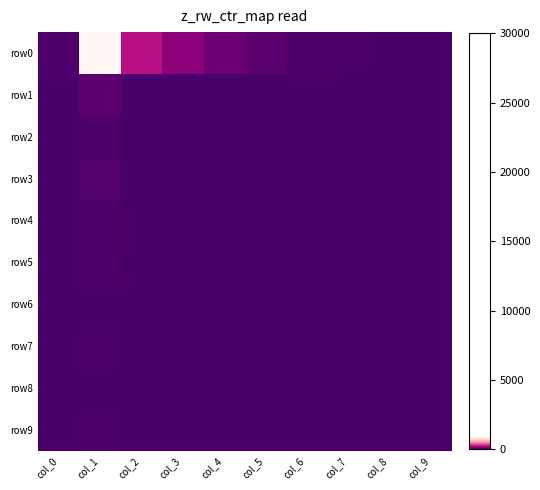

Reading right to left, list all the values displayed in this chart.

row0: col_9=4	col_8=6	col_7=8	col_6=18	col_5=47	col_4=83	col_3=152	col_2=254	col_1=892	col_0=19
row1: col_9=0	col_8=0	col_7=0	col_6=0	col_5=3	col_4=1	col_3=0	col_2=0	col_1=48	col_0=4
row2: col_9=0	col_8=0	col_7=0	col_6=0	col_5=1	col_4=0	col_3=0	col_2=1	col_1=15	col_0=4
row3: col_9=0	col_8=0	col_7=0	col_6=0	col_5=0	col_4=0	col_3=0	col_2=2	col_1=22	col_0=6
row4: col_9=0	col_8=0	col_7=0	col_6=0	col_5=0	col_4=0	col_3=0	col_2=1	col_1=11	col_0=4
row5: col_9=0	col_8=0	col_7=0	col_6=0	col_5=0	col_4=0	col_3=0	col_2=1	col_1=15	col_0=4
row6: col_9=0	col_8=0	col_7=1	col_6=0	col_5=0	col_4=0	col_3=0	col_2=0	col_1=6	col_0=1
row7: col_9=0	col_8=0	col_7=0	col_6=0	col_5=0	col_4=0	col_3=0	col_2=1	col_1=7	col_0=0
row8: col_9=0	col_8=0	col_7=0	col_6=0	col_5=1	col_4=0	col_3=0	col_2=0	col_1=3	col_0=1
row9: col_9=0	col_8=0	col_7=0	col_6=0	col_5=0	col_4=0	col_3=0	col_2=1	col_1=8	col_0=1